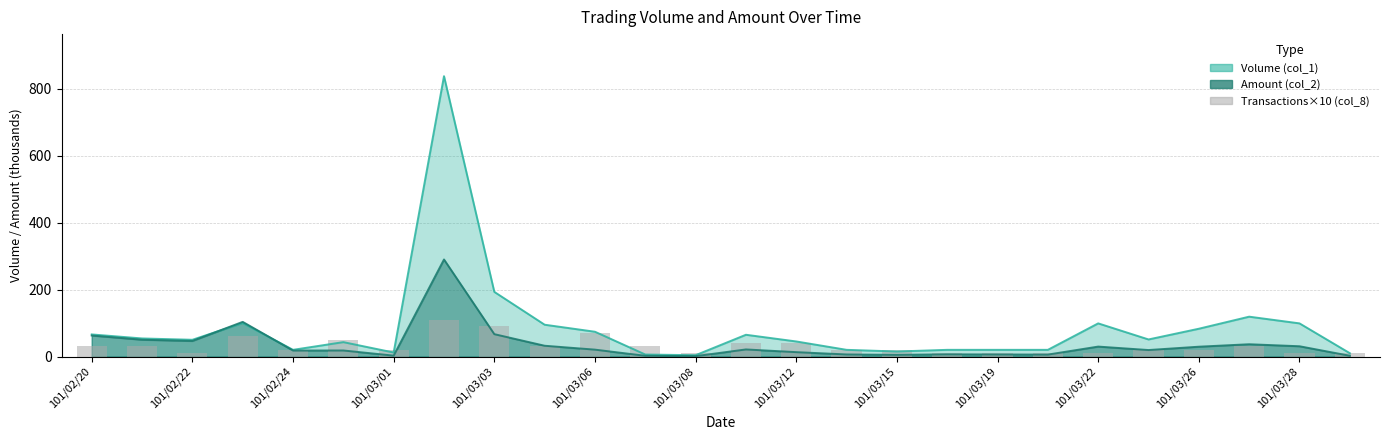

The value at 17 is 15. True or false?

False